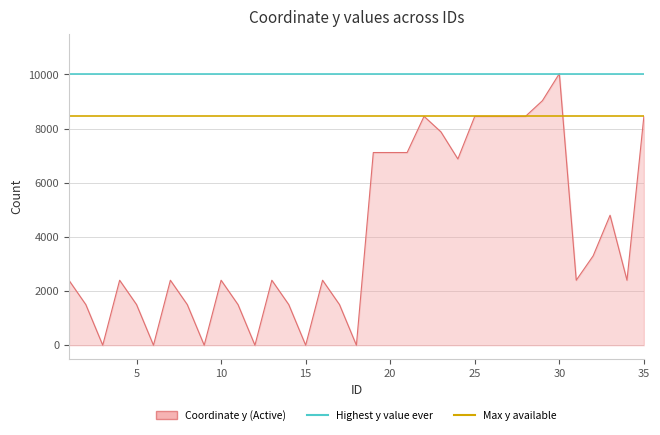

True or false: Max y available and Highest y value ever intersect in this chart.

False